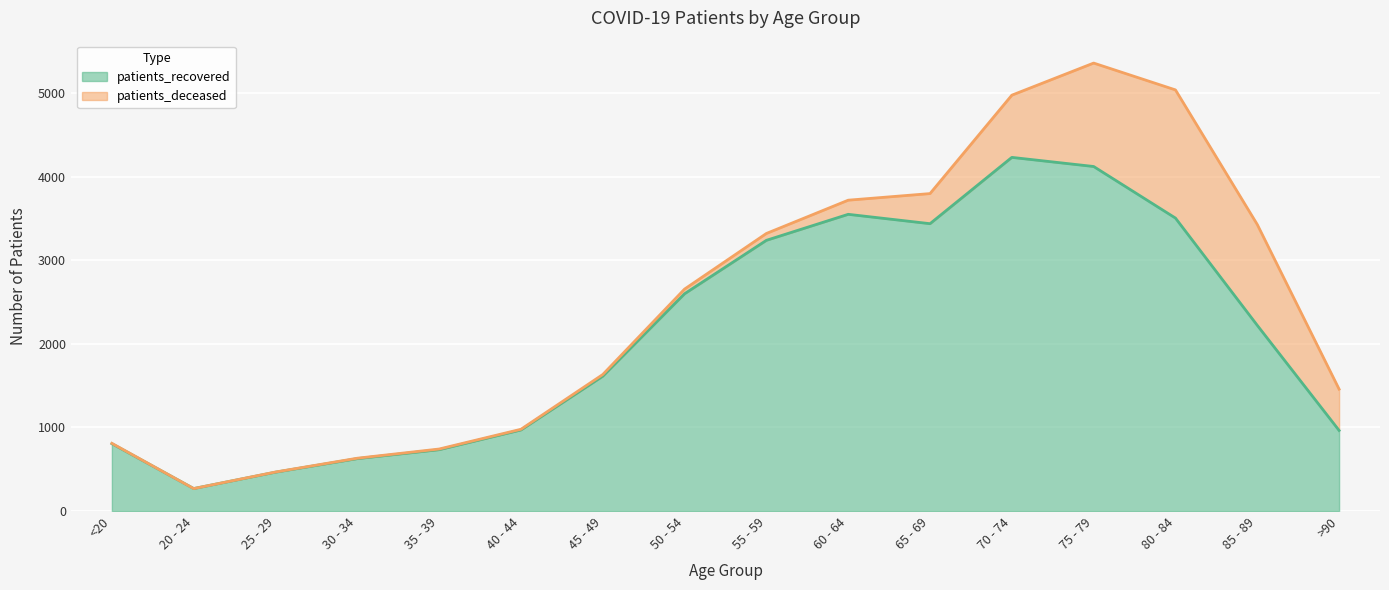

Between 60 - 64 and 35 - 39, which is larger?

60 - 64